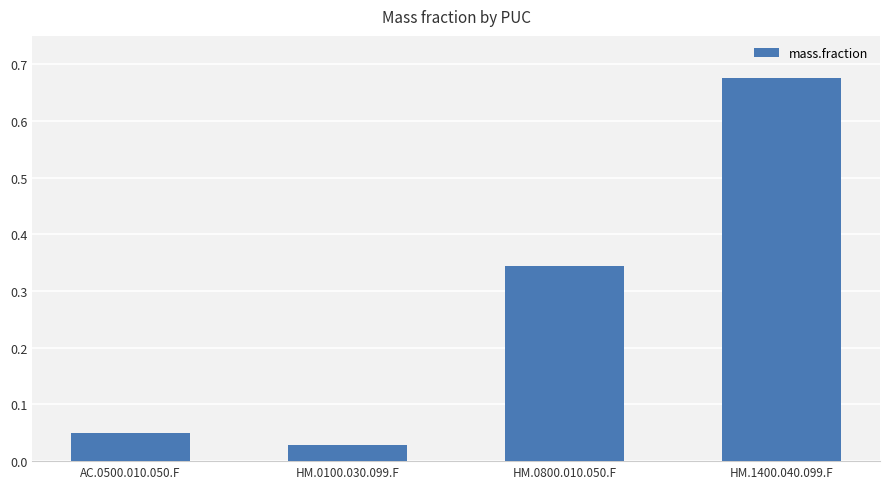

List the labels in order of value, smallest first.

HM.0100.030.099.F, AC.0500.010.050.F, HM.0800.010.050.F, HM.1400.040.099.F